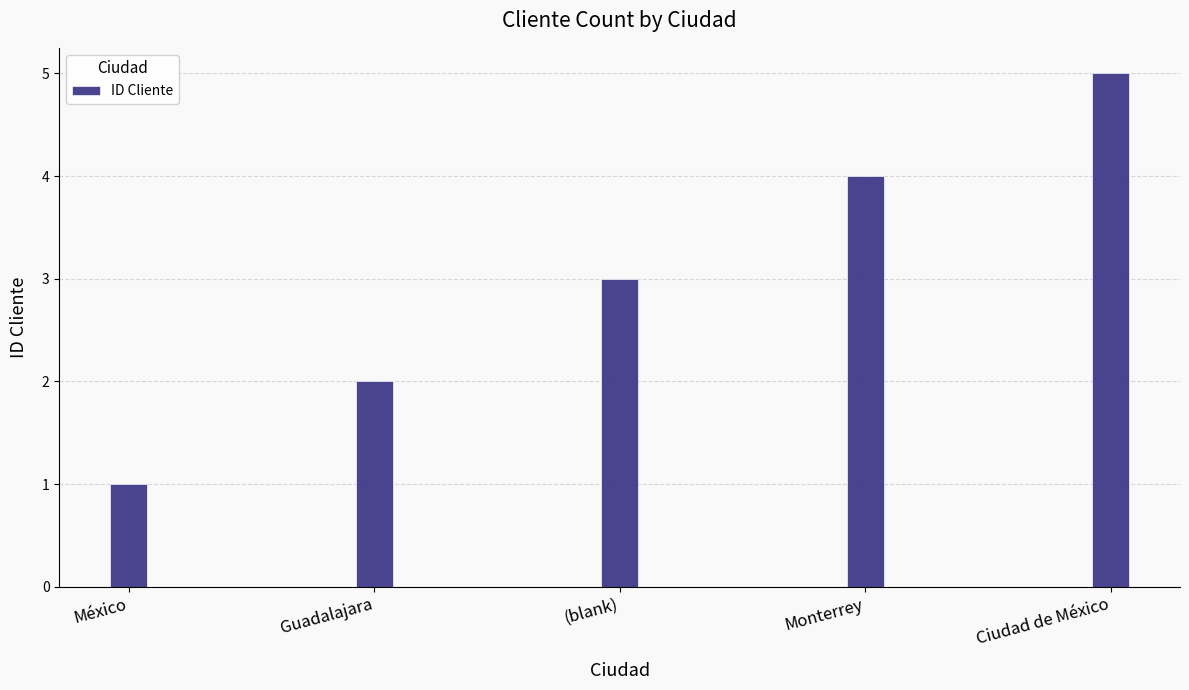

Rank the categories by value from lowest to highest.

México, Guadalajara, (blank), Monterrey, Ciudad de México